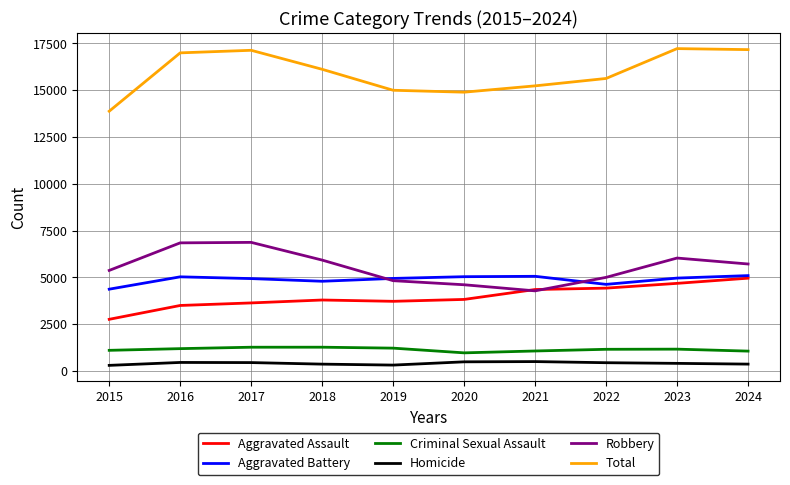

Which series has the largest total across all categories?

Total